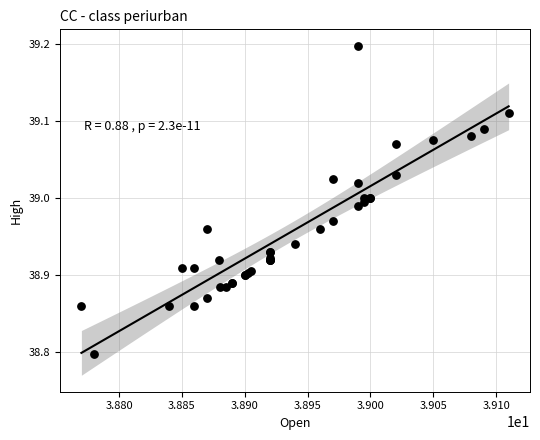

What Y value in the scatter plot is closest to 38?

38.8